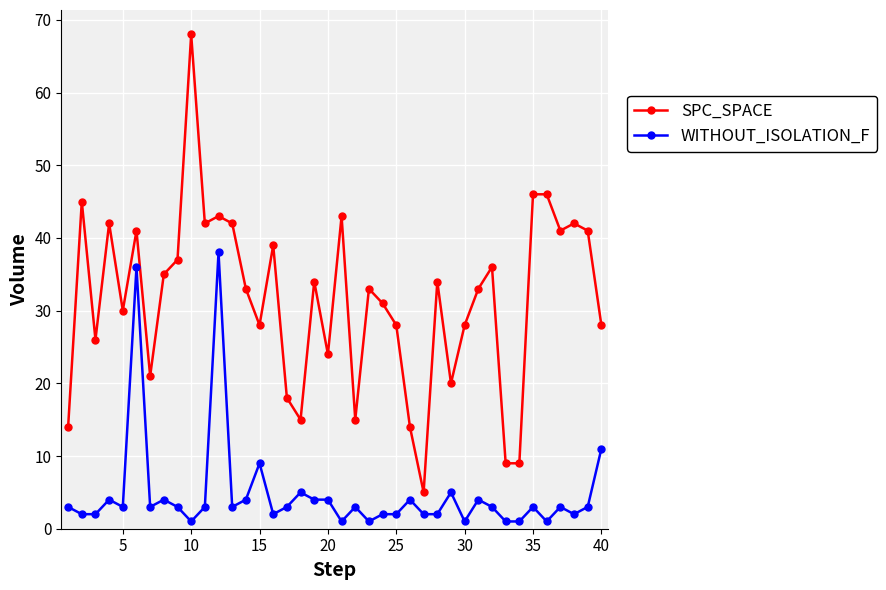

Which series has the largest range (max minus min)?

SPC_SPACE